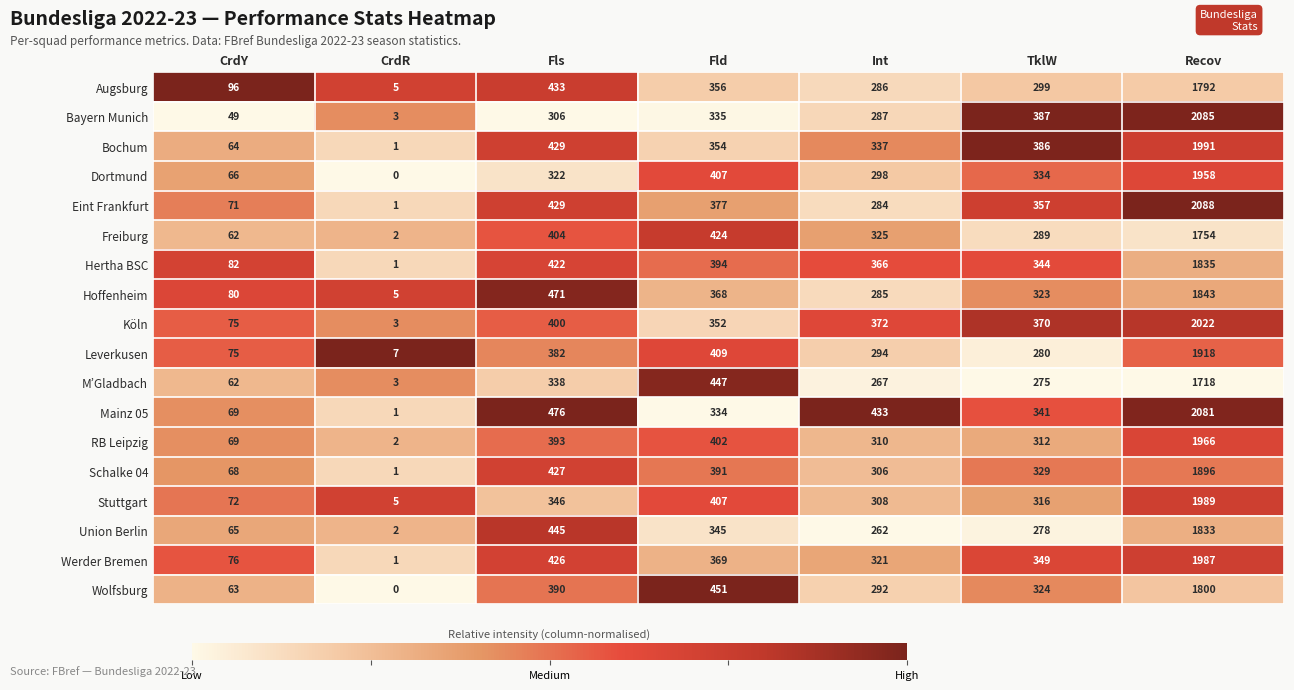

What is the total value across all series at Recov?

34556